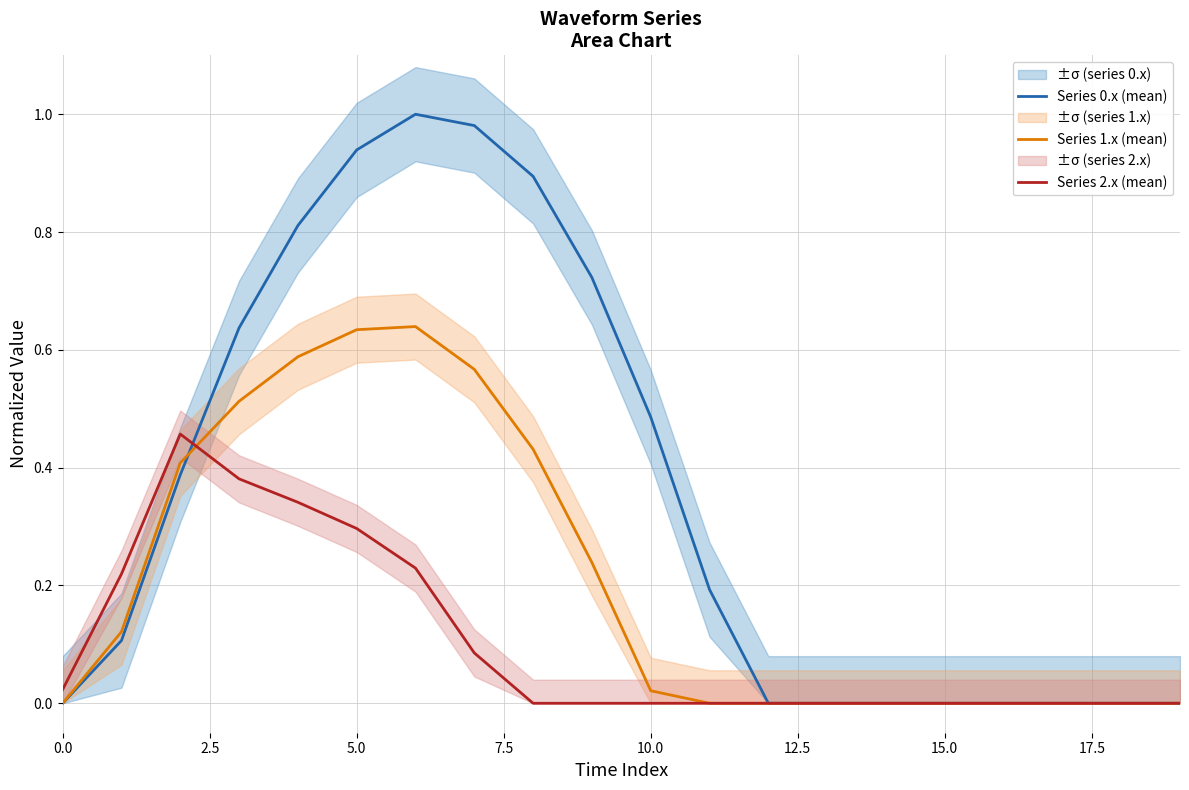

How many series are shown in this chart?

3